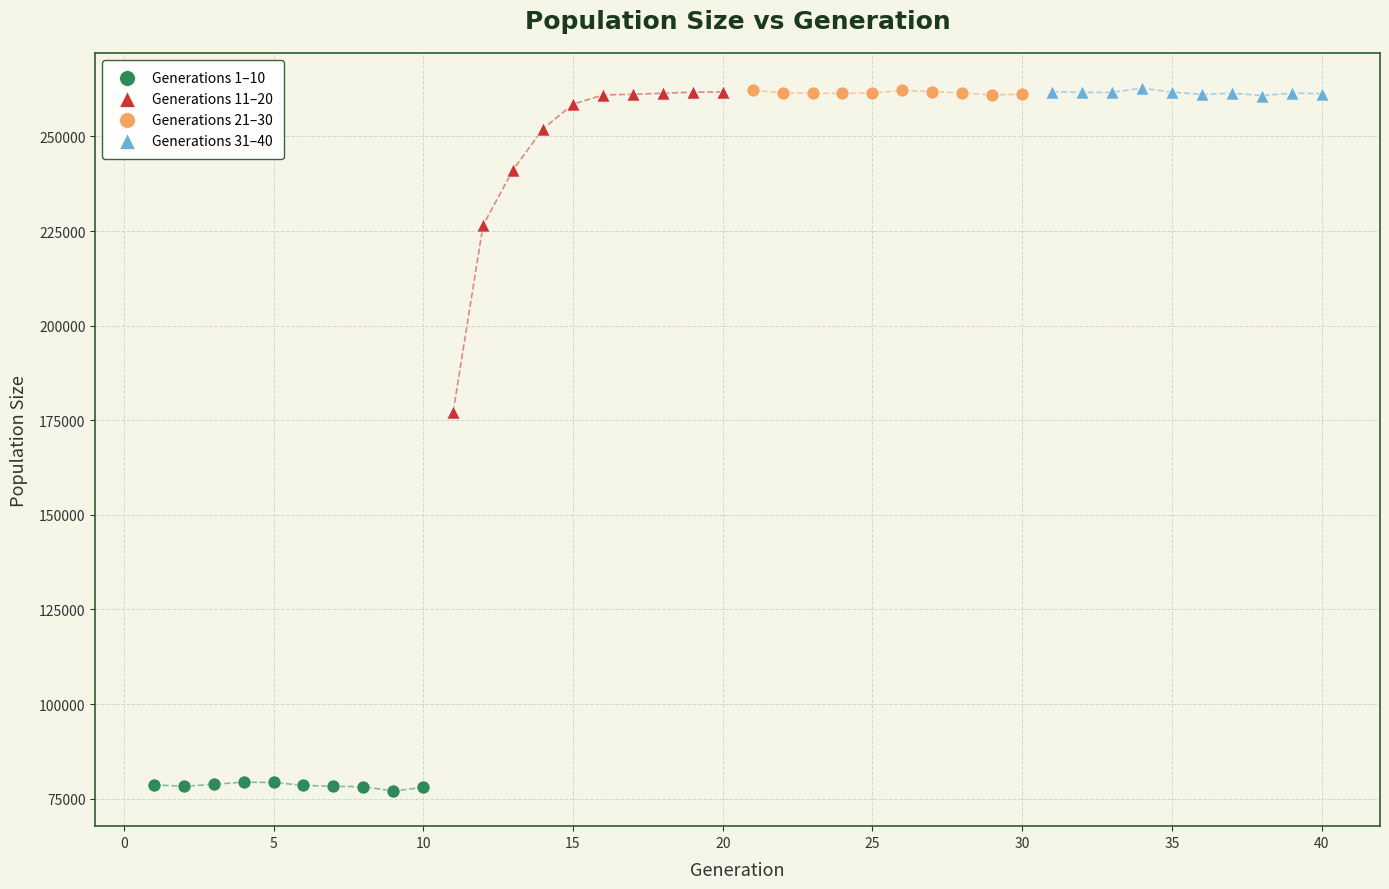

Which series reaches the minimum Y coordinate?

Generations 1–10